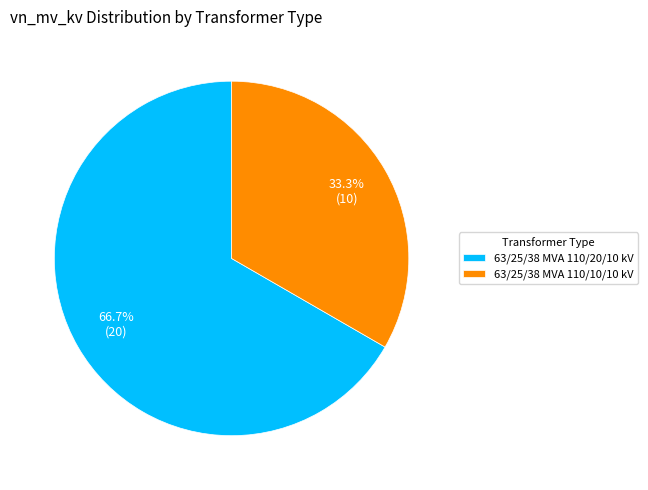

To the nearest percent, what percentage of the pie is 63/25/38 MVA 110/20/10 kV?

67%